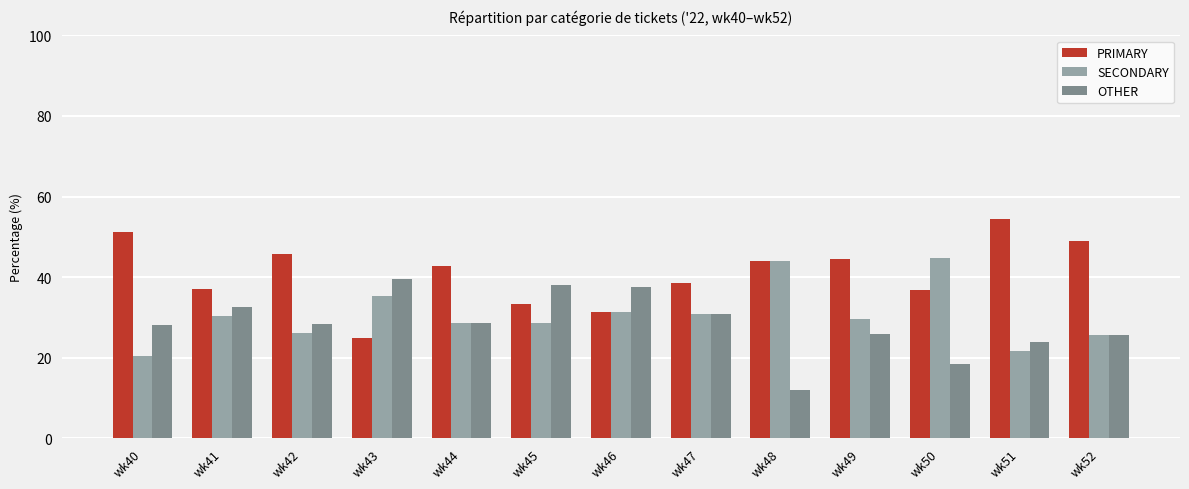

Does the chart contain stacked bars?

No